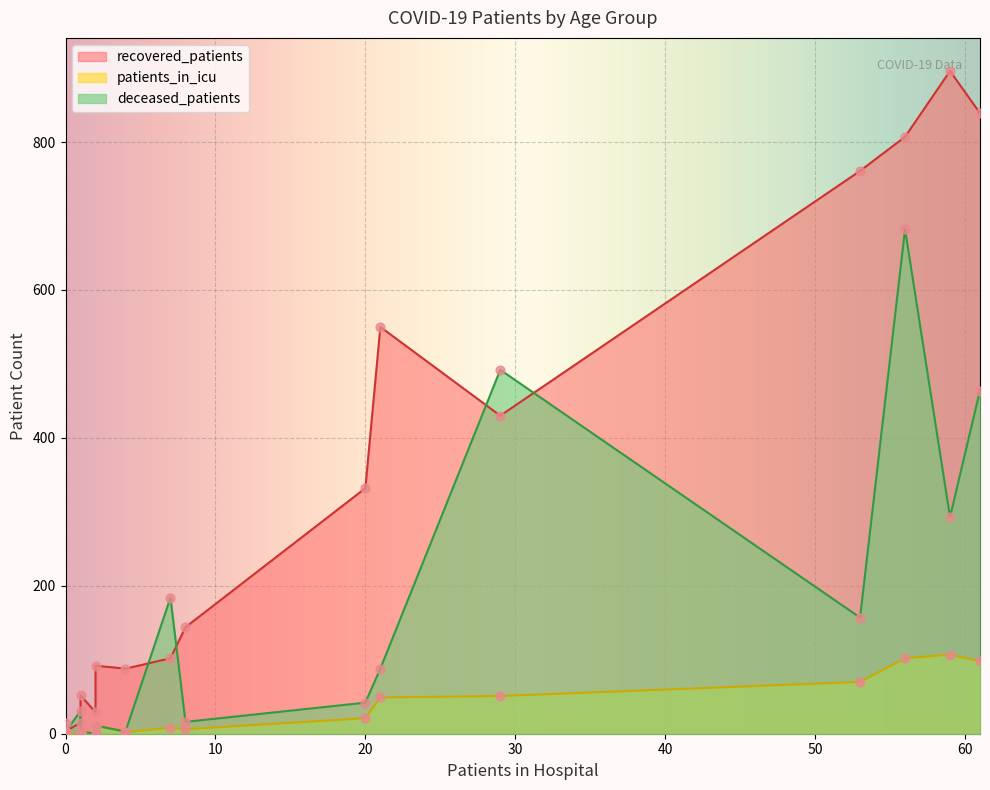

Which series reaches the minimum Y coordinate?

patients_in_icu